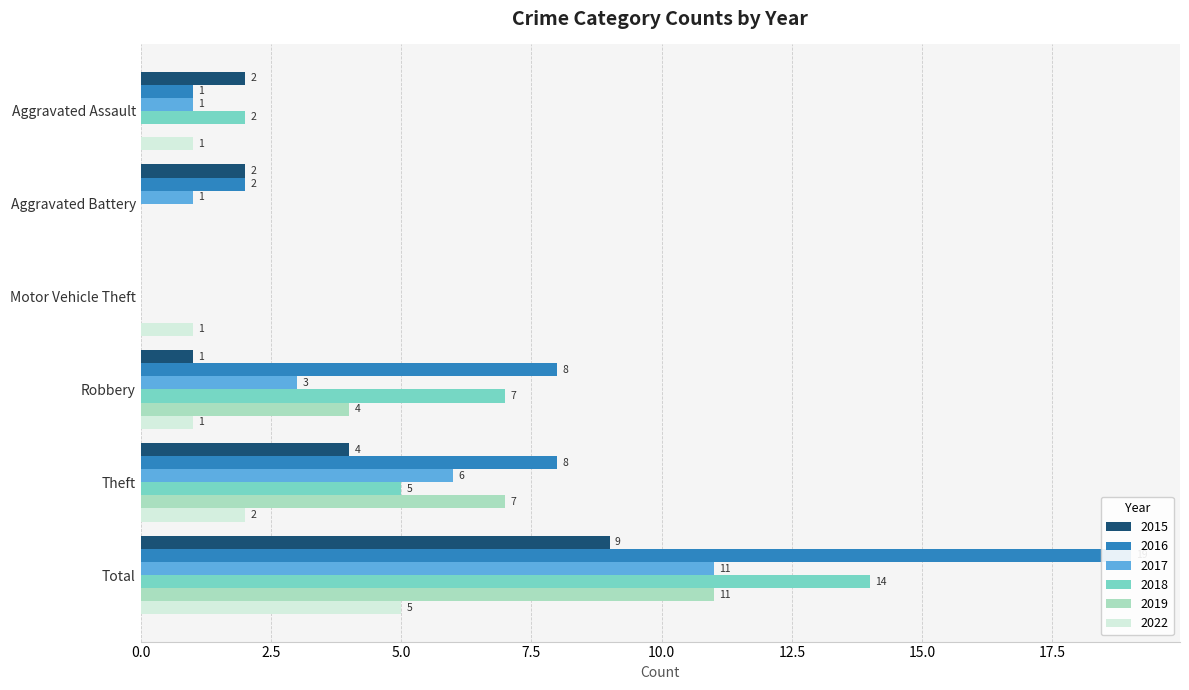

At how many categories does at least one series exceed 8?

1